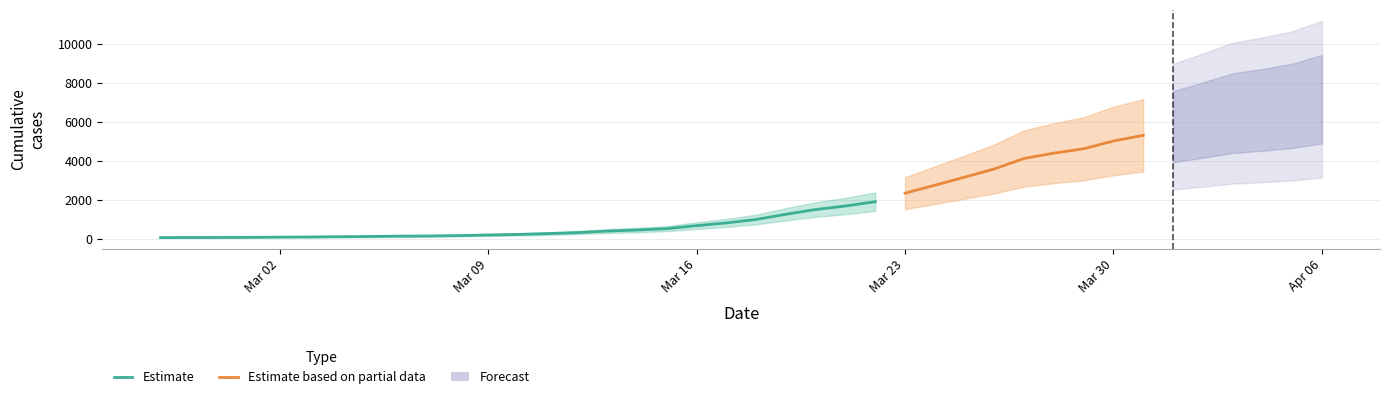

At which label does the data first exceed 993?

2020-03-19